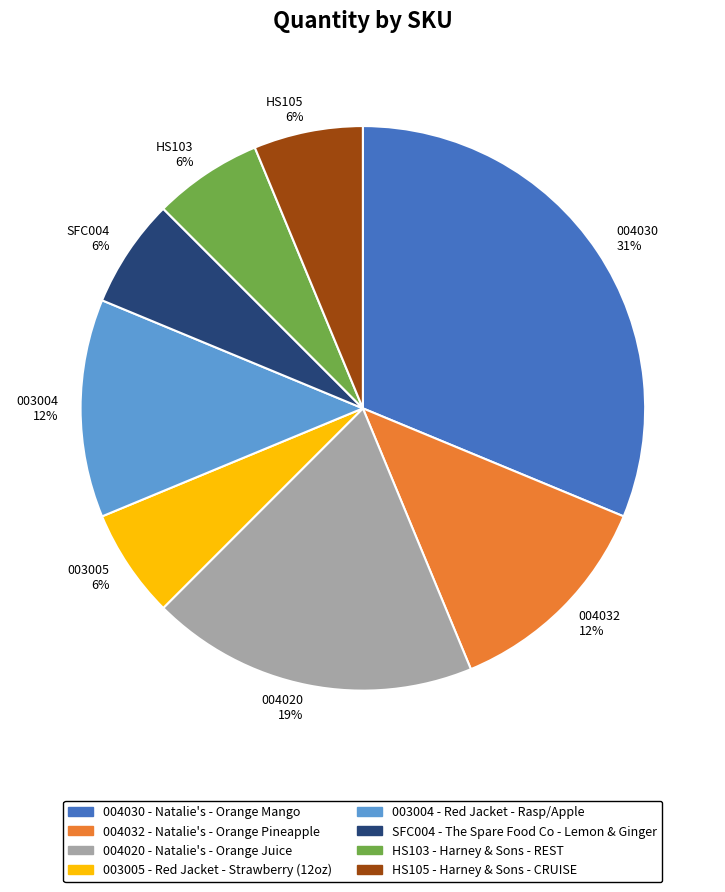

To the nearest percent, what percentage of the pie is HS103 6%?

6%